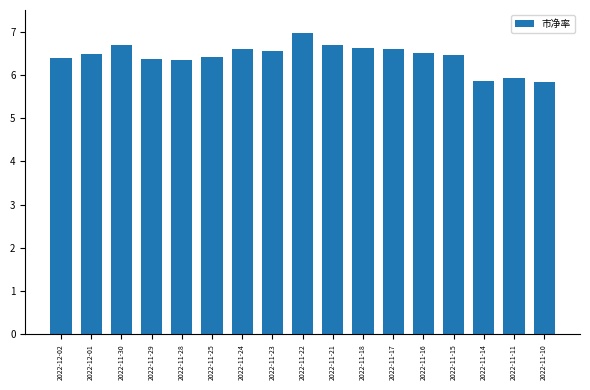

What is the label of the 3rd bar from the right?

2022-11-14